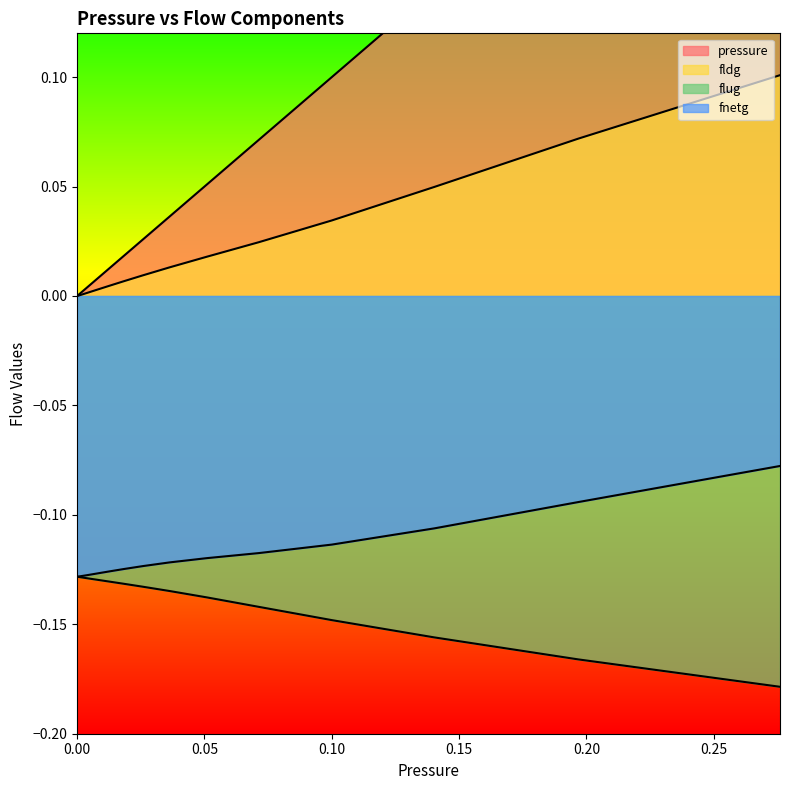

What position from the right is 0.19676?

2